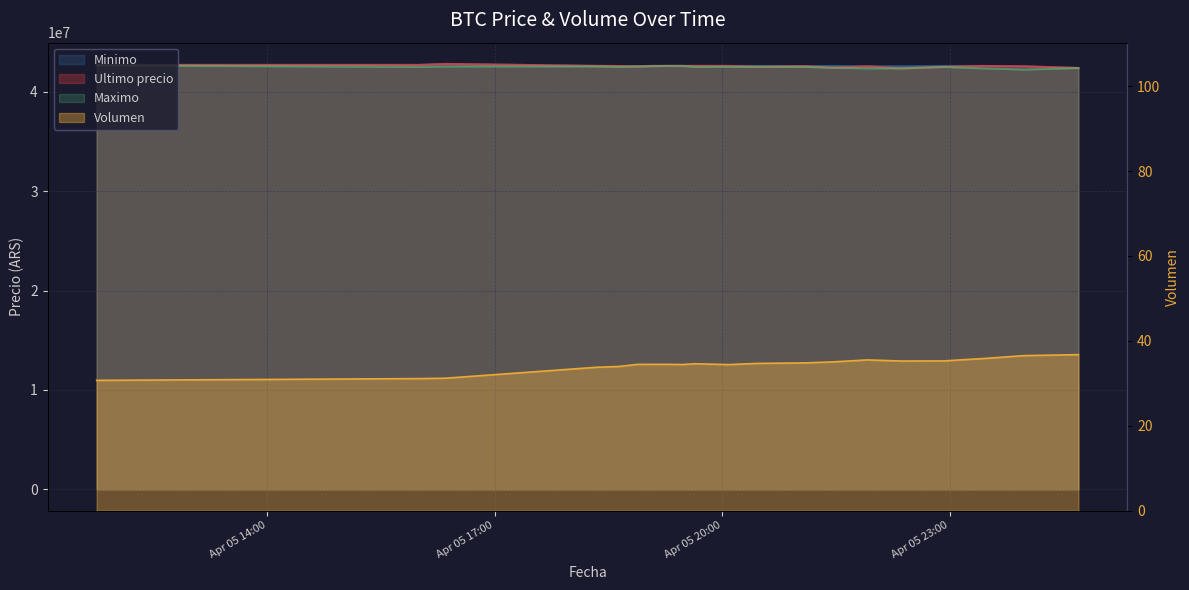

What is the difference between the maximum and minimum values in the Minimo series?

409603.0